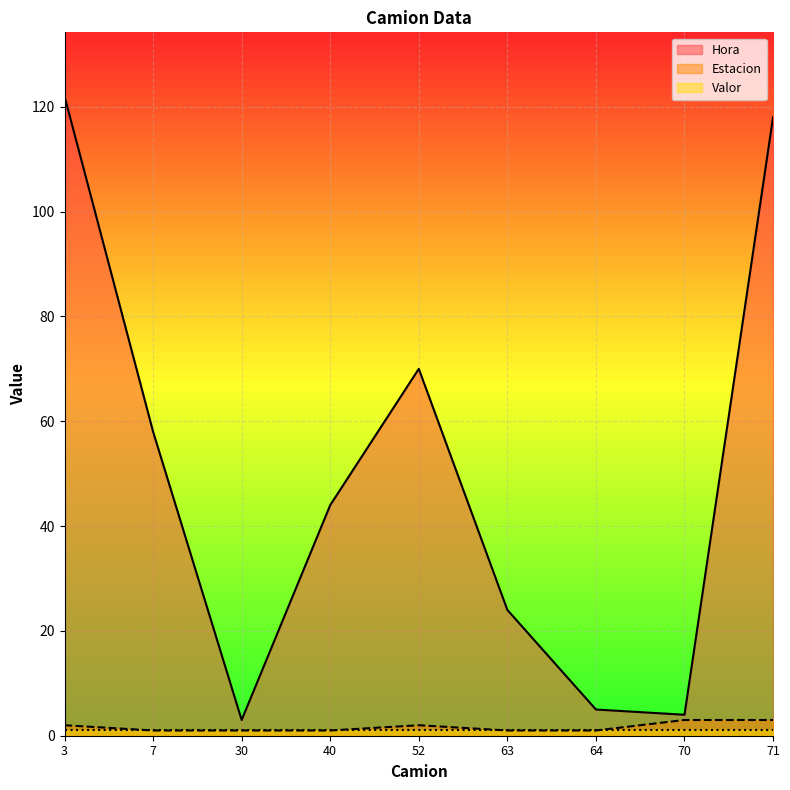

Where does the Hora series first go above 44?

3